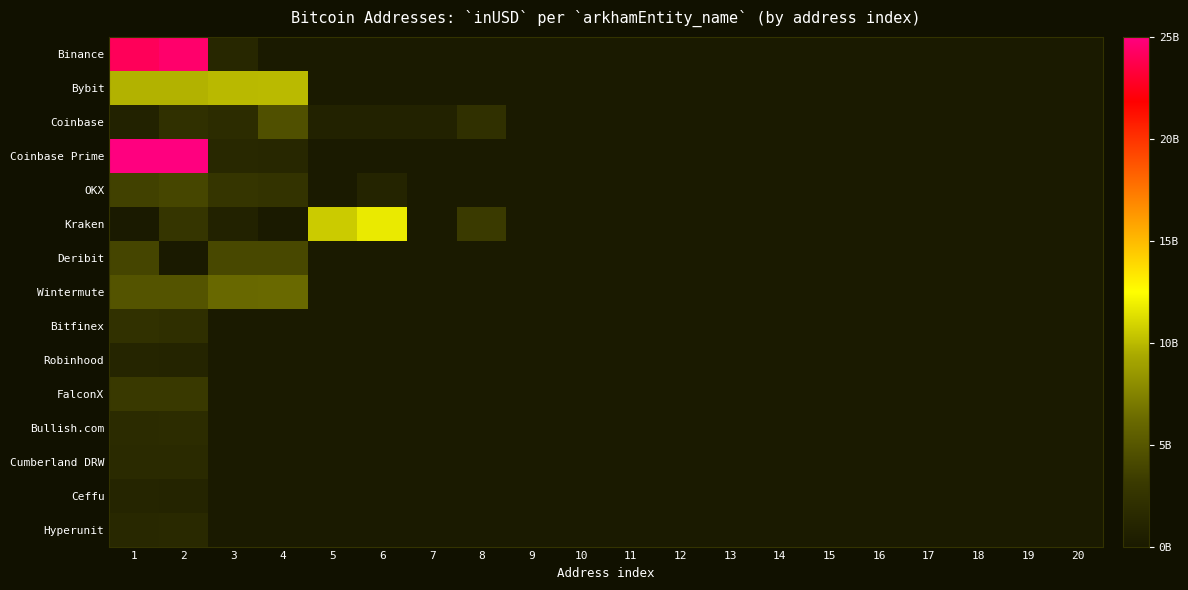

Which series has the largest total across all categories?

Coinbase Prime